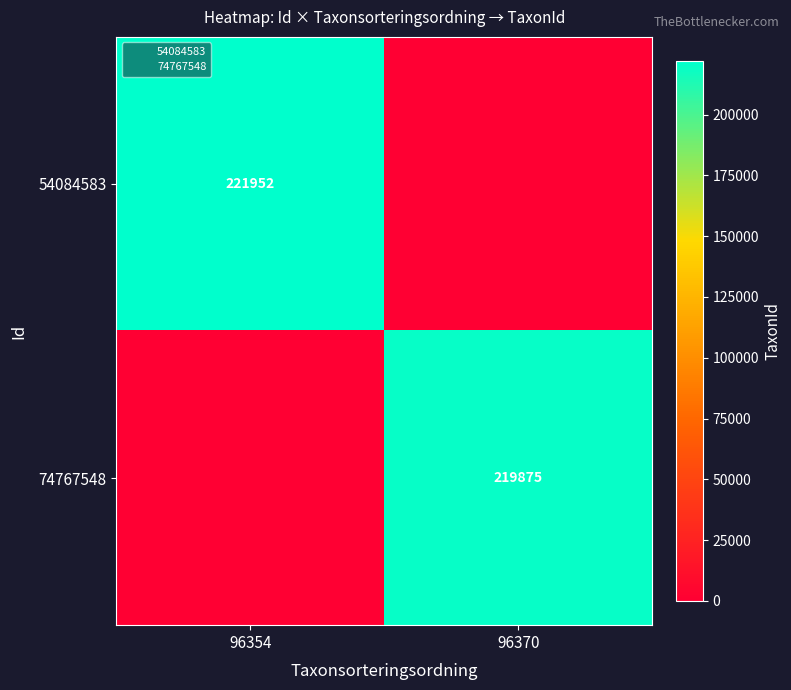

The 54084583 series shows 221952 at 96354. True or false?

True